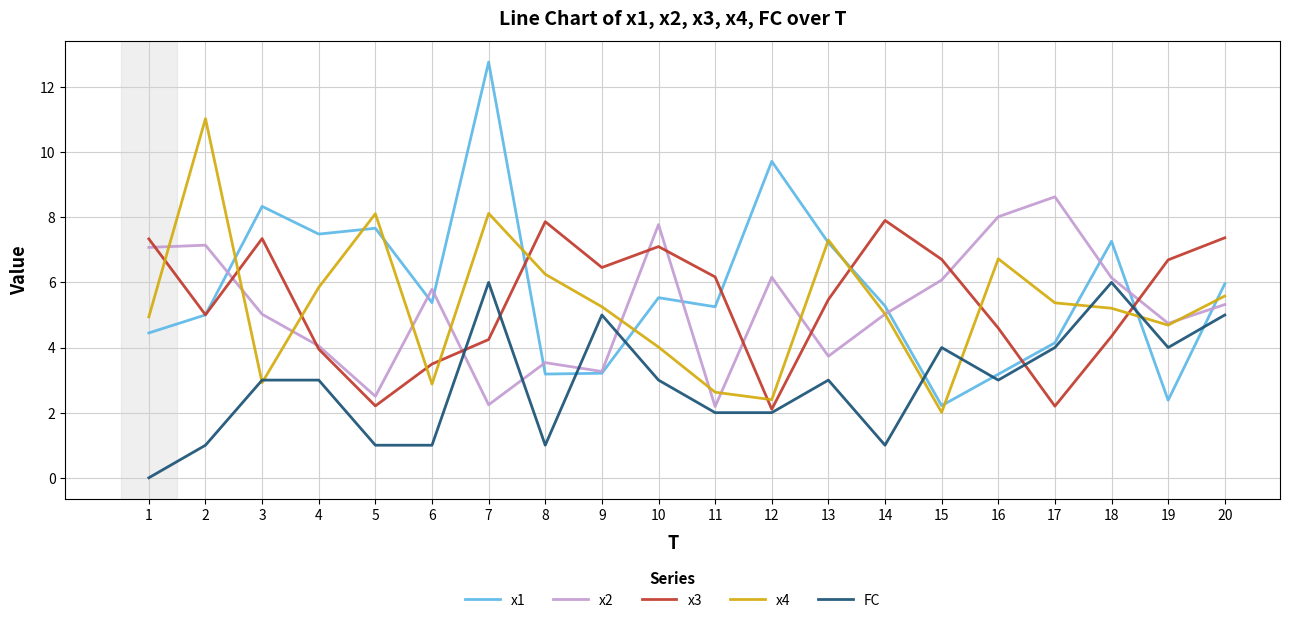

Is the value of FC at 7 greater than the value of x1 at 12?

No